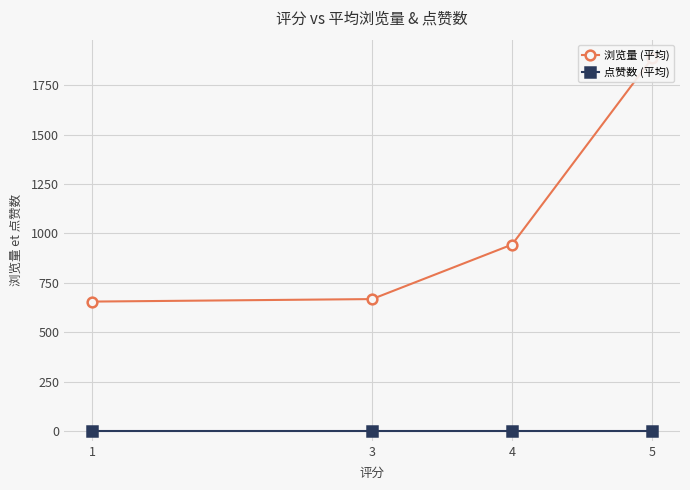

True or false: 点赞数 (平均) and 浏览量 (平均) cross at least once.

False